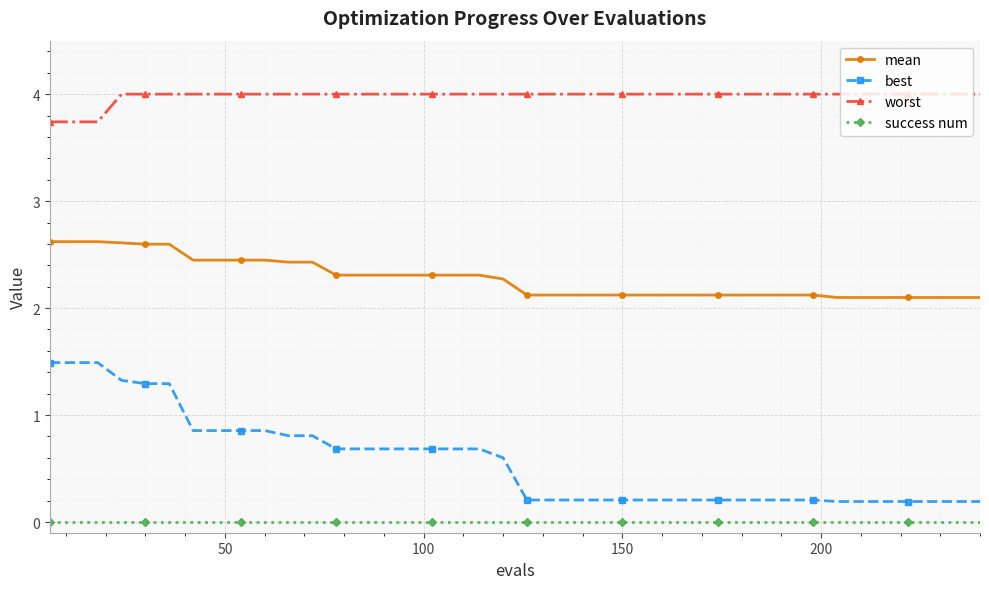

What are all the series names shown in the legend?

mean, best, worst, success num